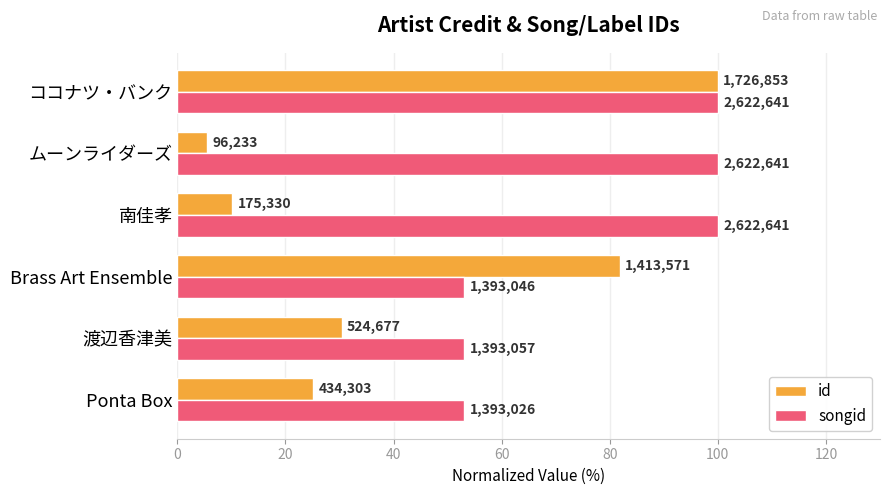

What are all the series names shown in the legend?

id, songid